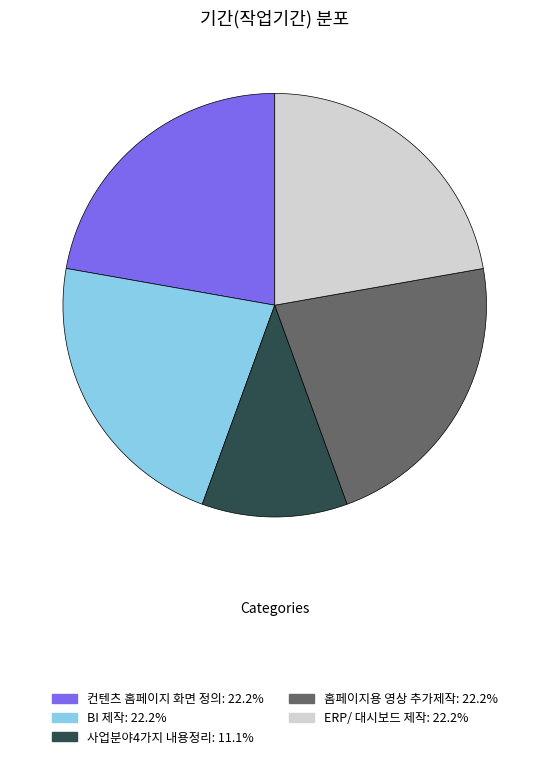

Do 홈페이지용 영상 추가제작 and 컨텐츠 홈페이지 화면 정의 together represent more than half of the pie?

No